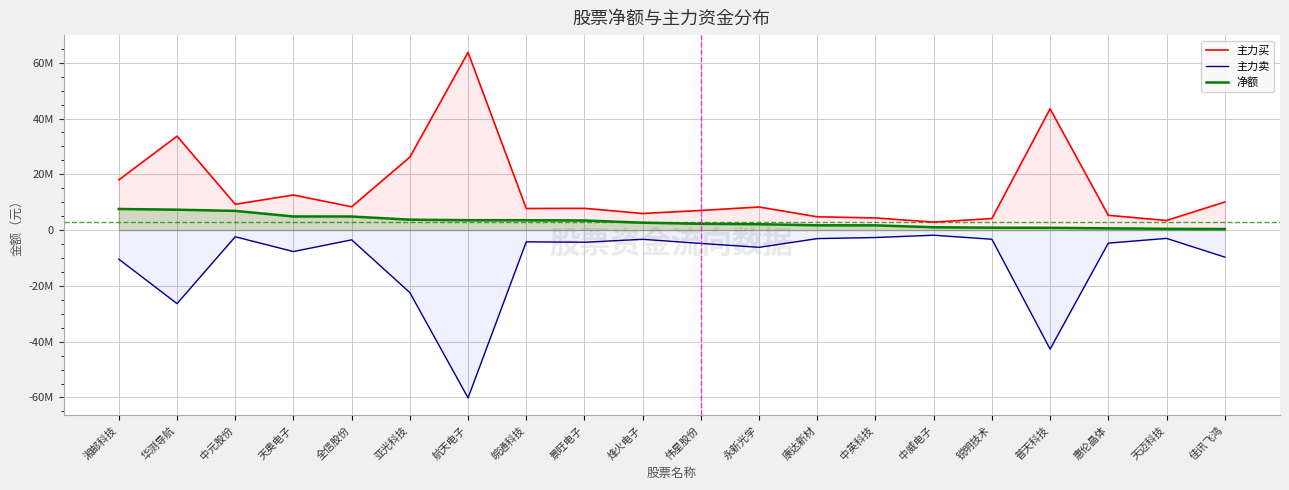

Which series has the widest spread of values?

主力买